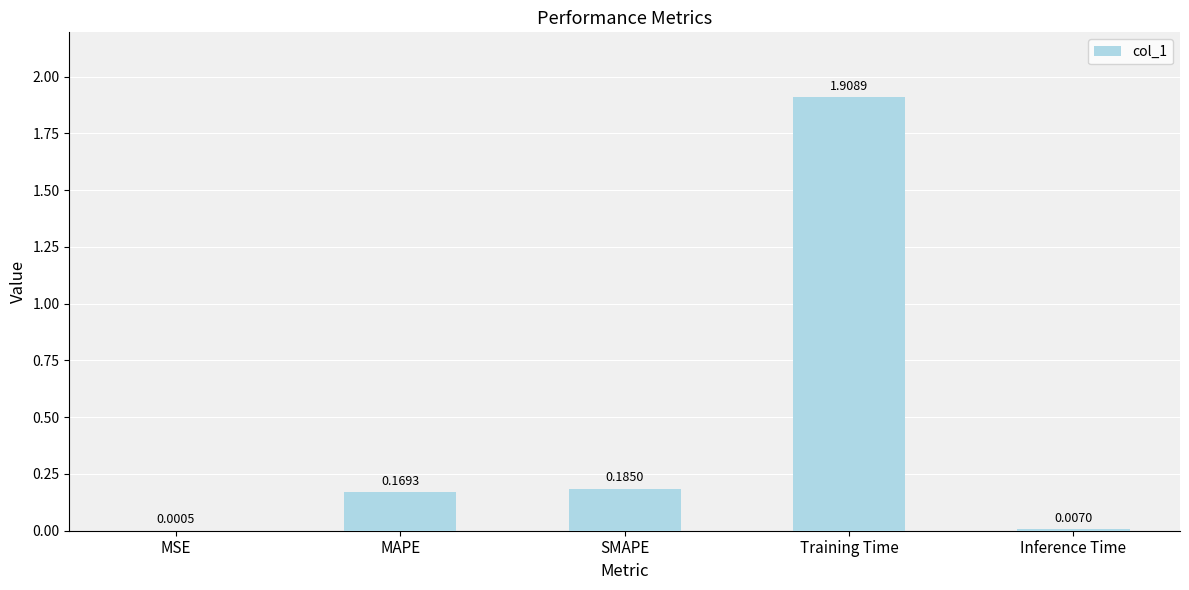

What is the sum of all values?

2.3